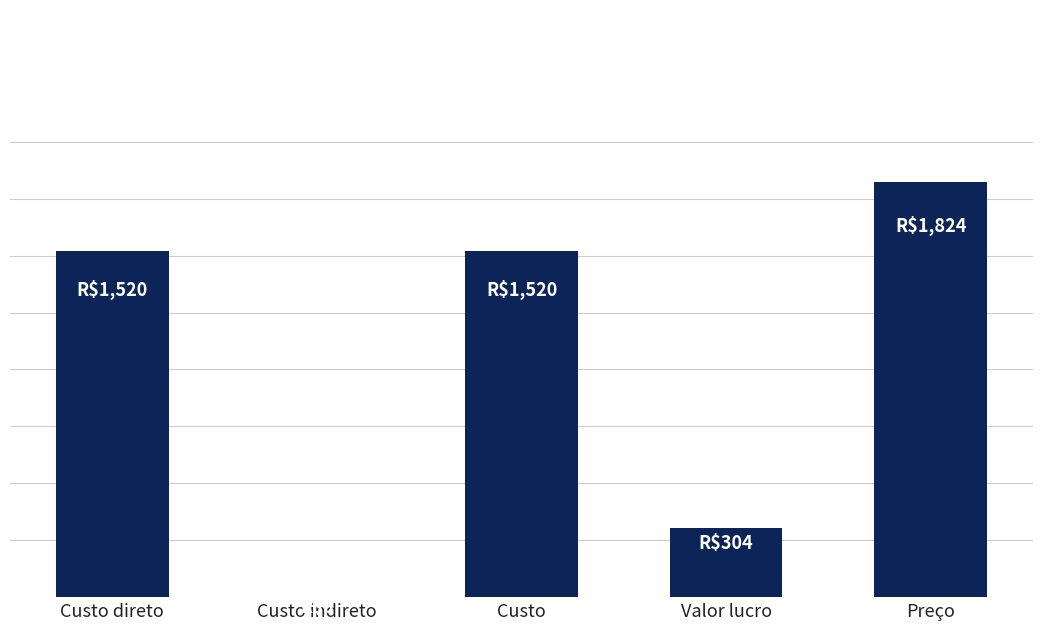

Is it true that the value at Preço is 2690?

False